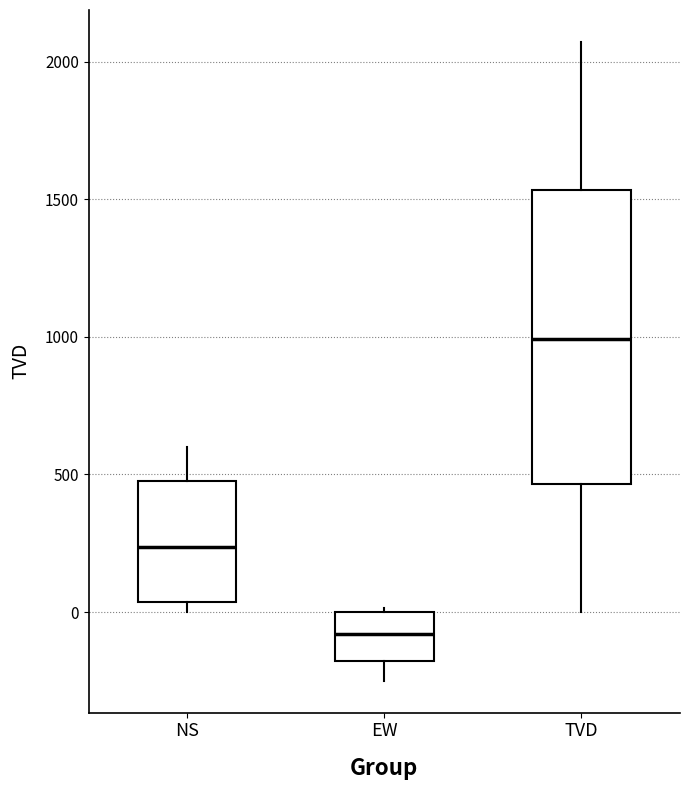

Comparing the boxes themselves (not the whiskers), which one is the tallest?

TVD